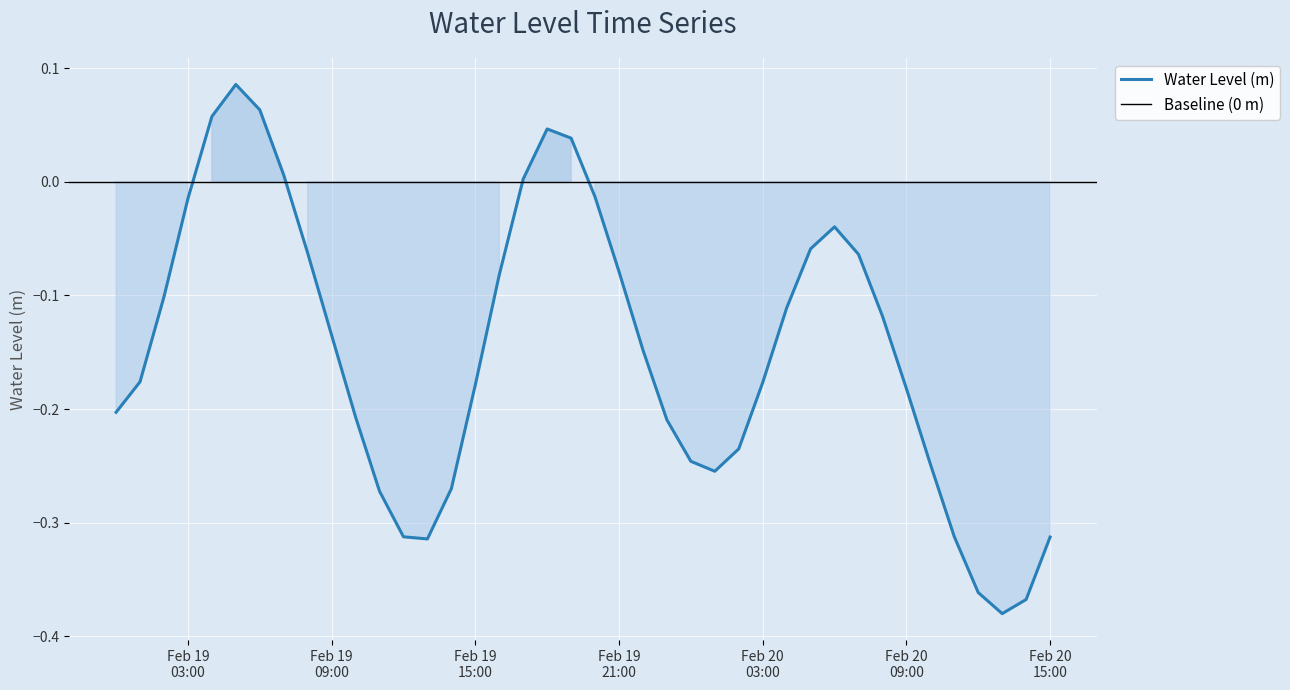

List the labels in order of value, largest first.

2025-02-19 05:00:00, 2025-02-19 06:00:00, 2025-02-19 04:00:00, 2025-02-19 18:00:00, 2025-02-19 19:00:00, 2025-02-19 07:00:00, 2025-02-19 17:00:00, 2025-02-19 20:00:00, 2025-02-19 03:00:00, 2025-02-20 06:00:00, 2025-02-20 05:00:00, 2025-02-19 08:00:00, 2025-02-20 07:00:00, 2025-02-19 21:00:00, 2025-02-19 16:00:00, 2025-02-19 02:00:00, 2025-02-20 04:00:00, 2025-02-20 08:00:00, 2025-02-19 09:00:00, 2025-02-19 22:00:00, 2025-02-19 01:00:00, 2025-02-20 03:00:00, 2025-02-19 15:00:00, 2025-02-20 09:00:00, 2025-02-19 00:00:00, 2025-02-19 10:00:00, 2025-02-19 23:00:00, 2025-02-20 02:00:00, 2025-02-20 00:00:00, 2025-02-20 10:00:00, 2025-02-20 01:00:00, 2025-02-19 14:00:00, 2025-02-19 11:00:00, 2025-02-20 11:00:00, 2025-02-19 12:00:00, 2025-02-20 15:00:00, 2025-02-19 13:00:00, 2025-02-20 12:00:00, 2025-02-20 14:00:00, 2025-02-20 13:00:00